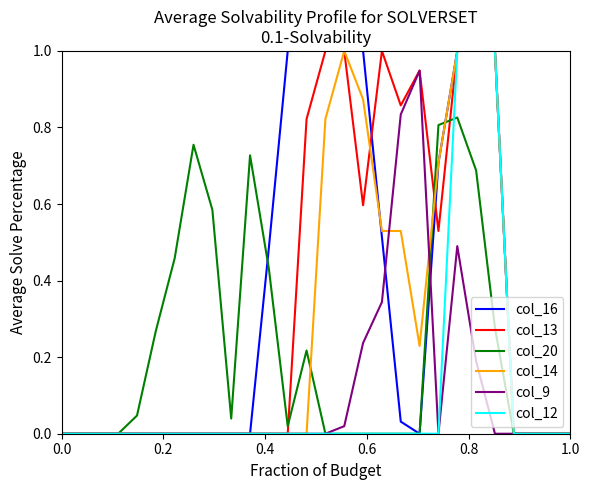

What is the highest value of the col_13 series?

1.0